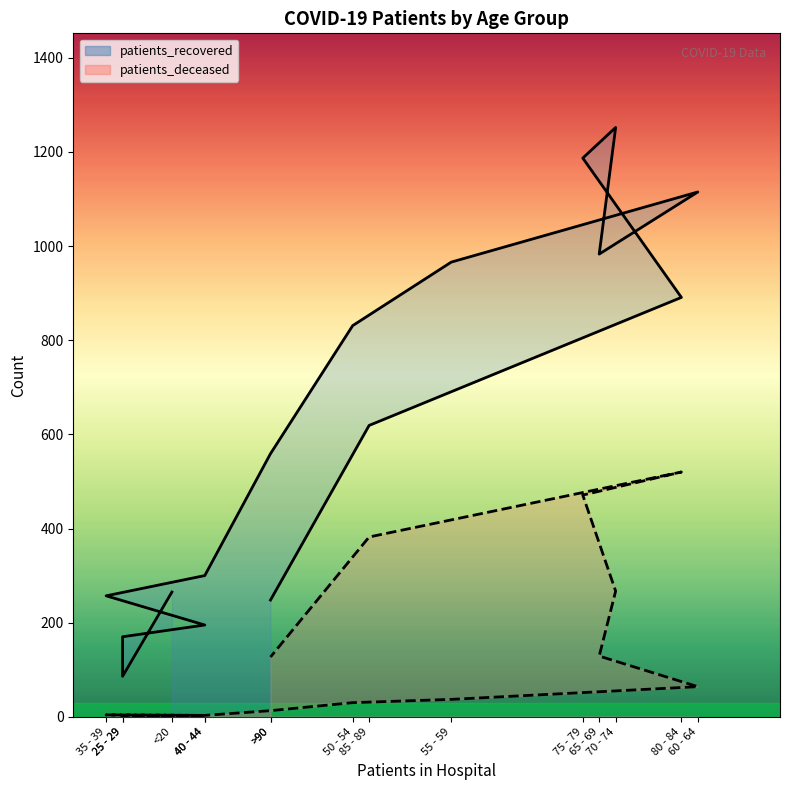

In patients_recovered, how many points are higher than both neighbors (excluding endpoints)?

2